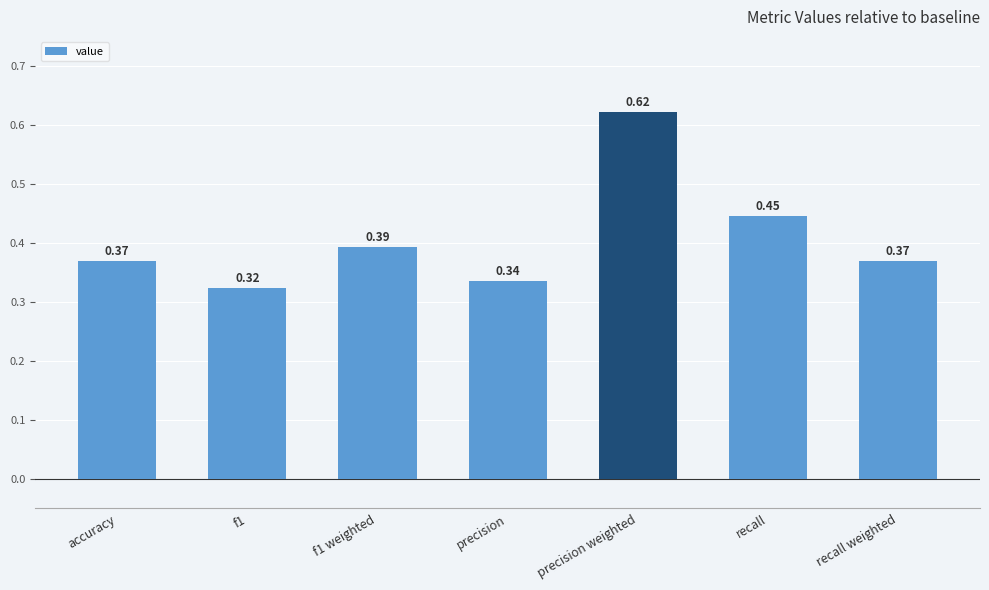

What position from the left is accuracy?

1